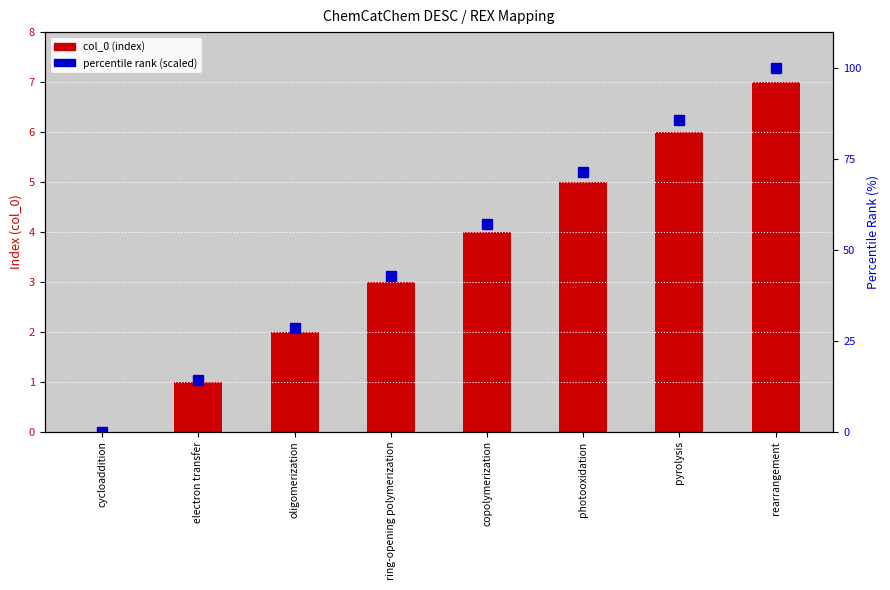

What is the highest value of the col_0 (index) series?

7.0